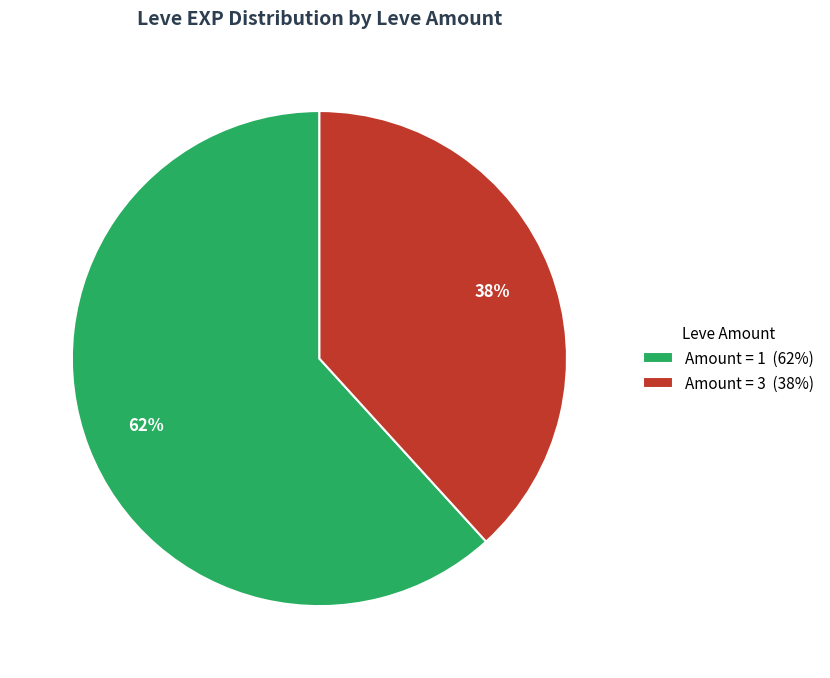

What percentage is the Amount = 3 (38%) slice, to the nearest percent?

38%